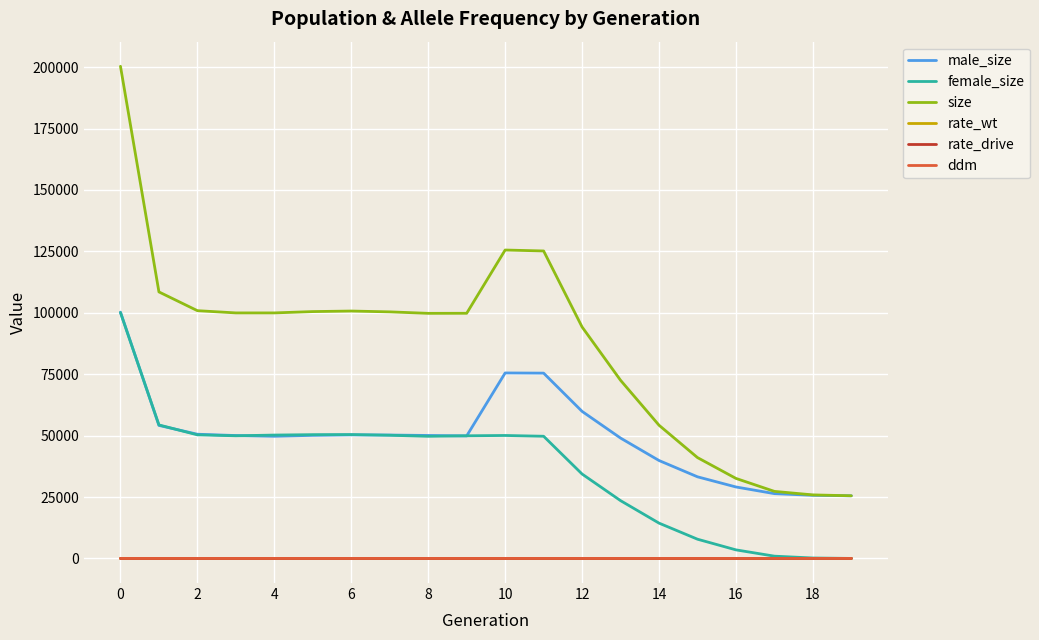

True or false: male_size has more than 1 interior local peaks.

True